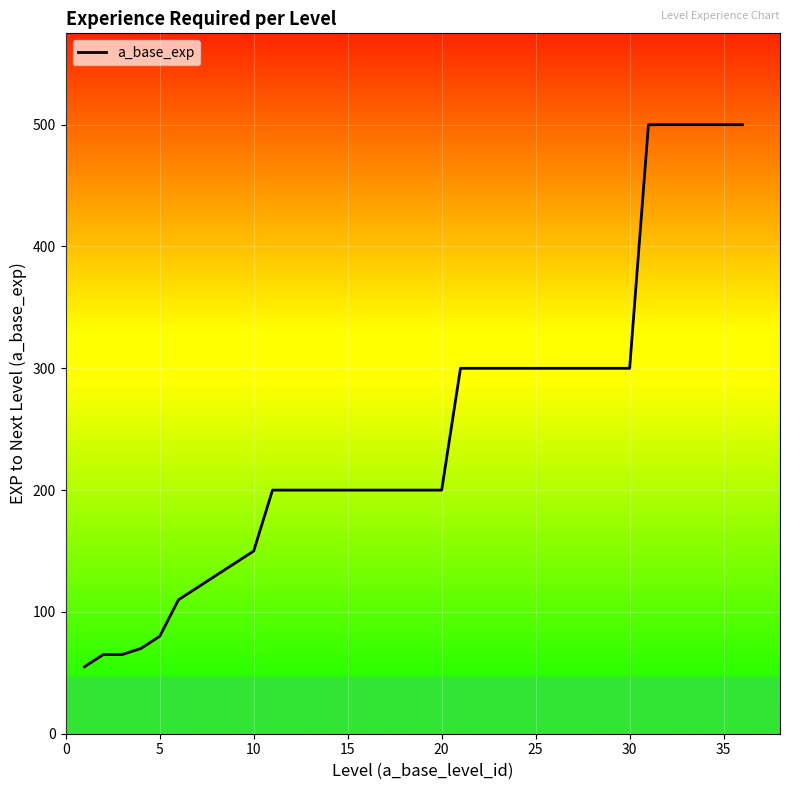

What is the maximum value shown in the chart?

500